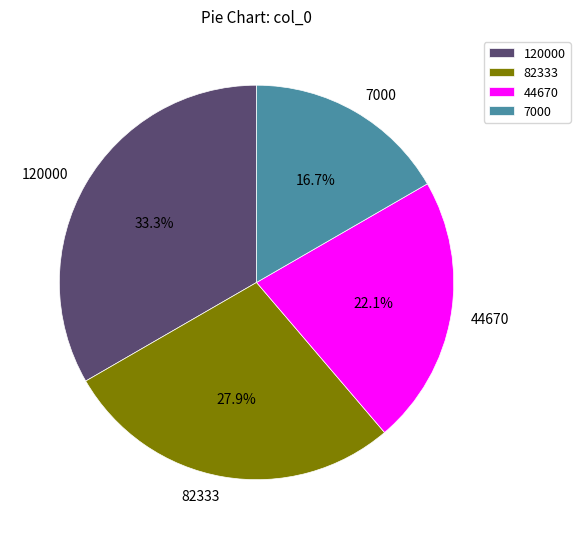

To the nearest percent, what is the difference between the largest and smallest slice percentages?

17%